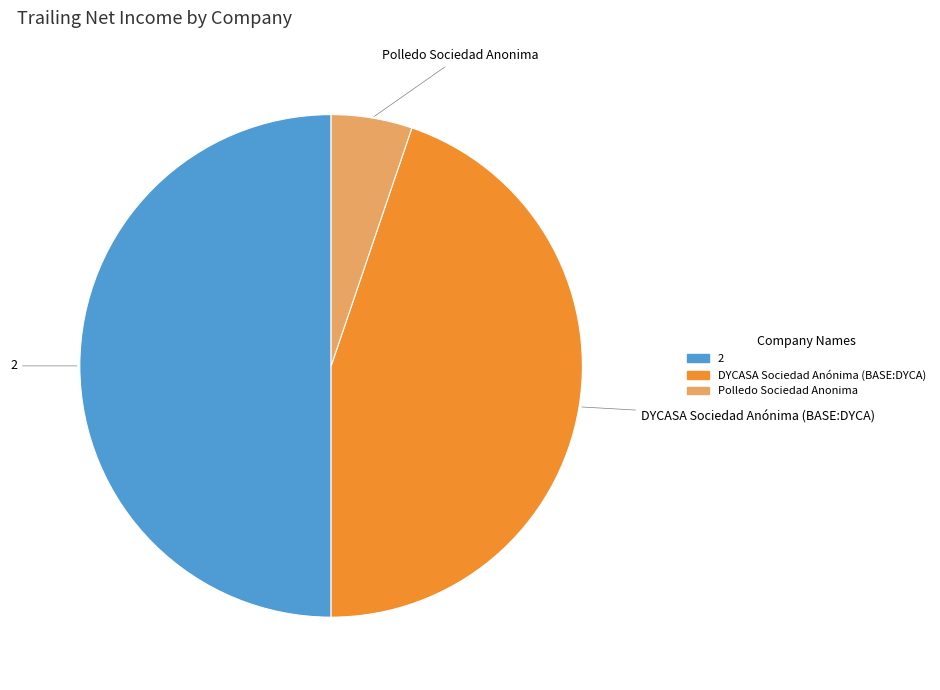

Does DYCASA Sociedad Anónima (BASE:DYCA) represent more than half of the total?

No